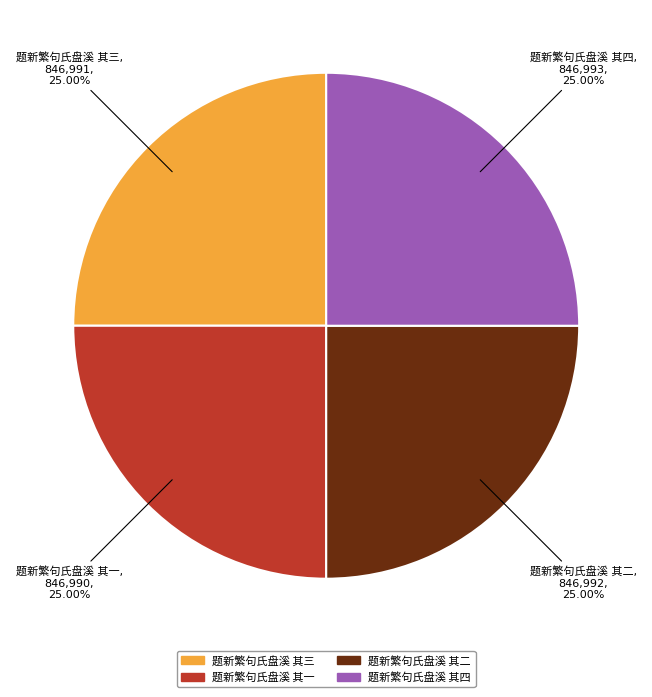

Does any single category account for the majority?

No